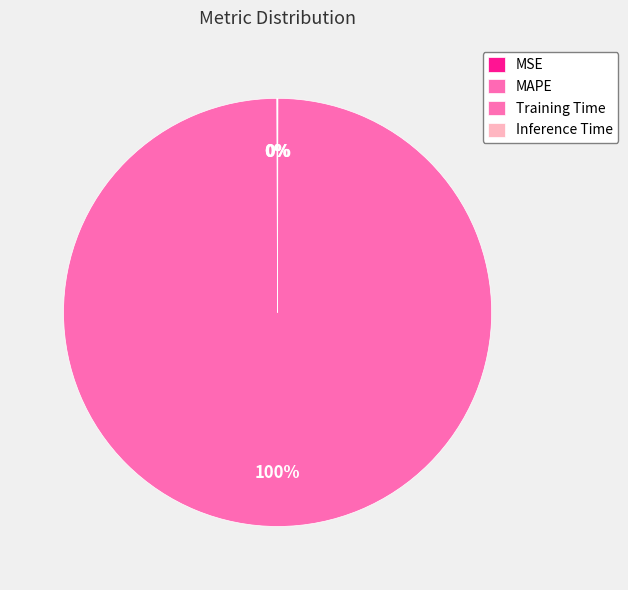

To the nearest percent, what is the difference between the MAPE and MSE slice percentages?

100%